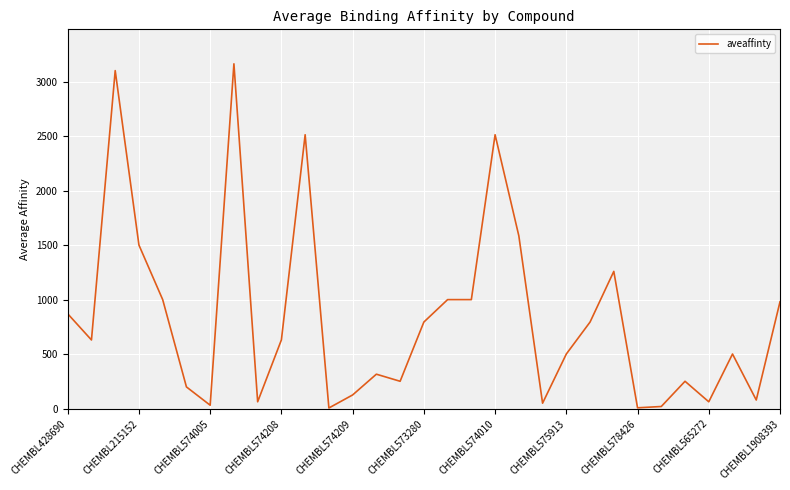

What is the difference between the maximum and minimum values?

3156.0